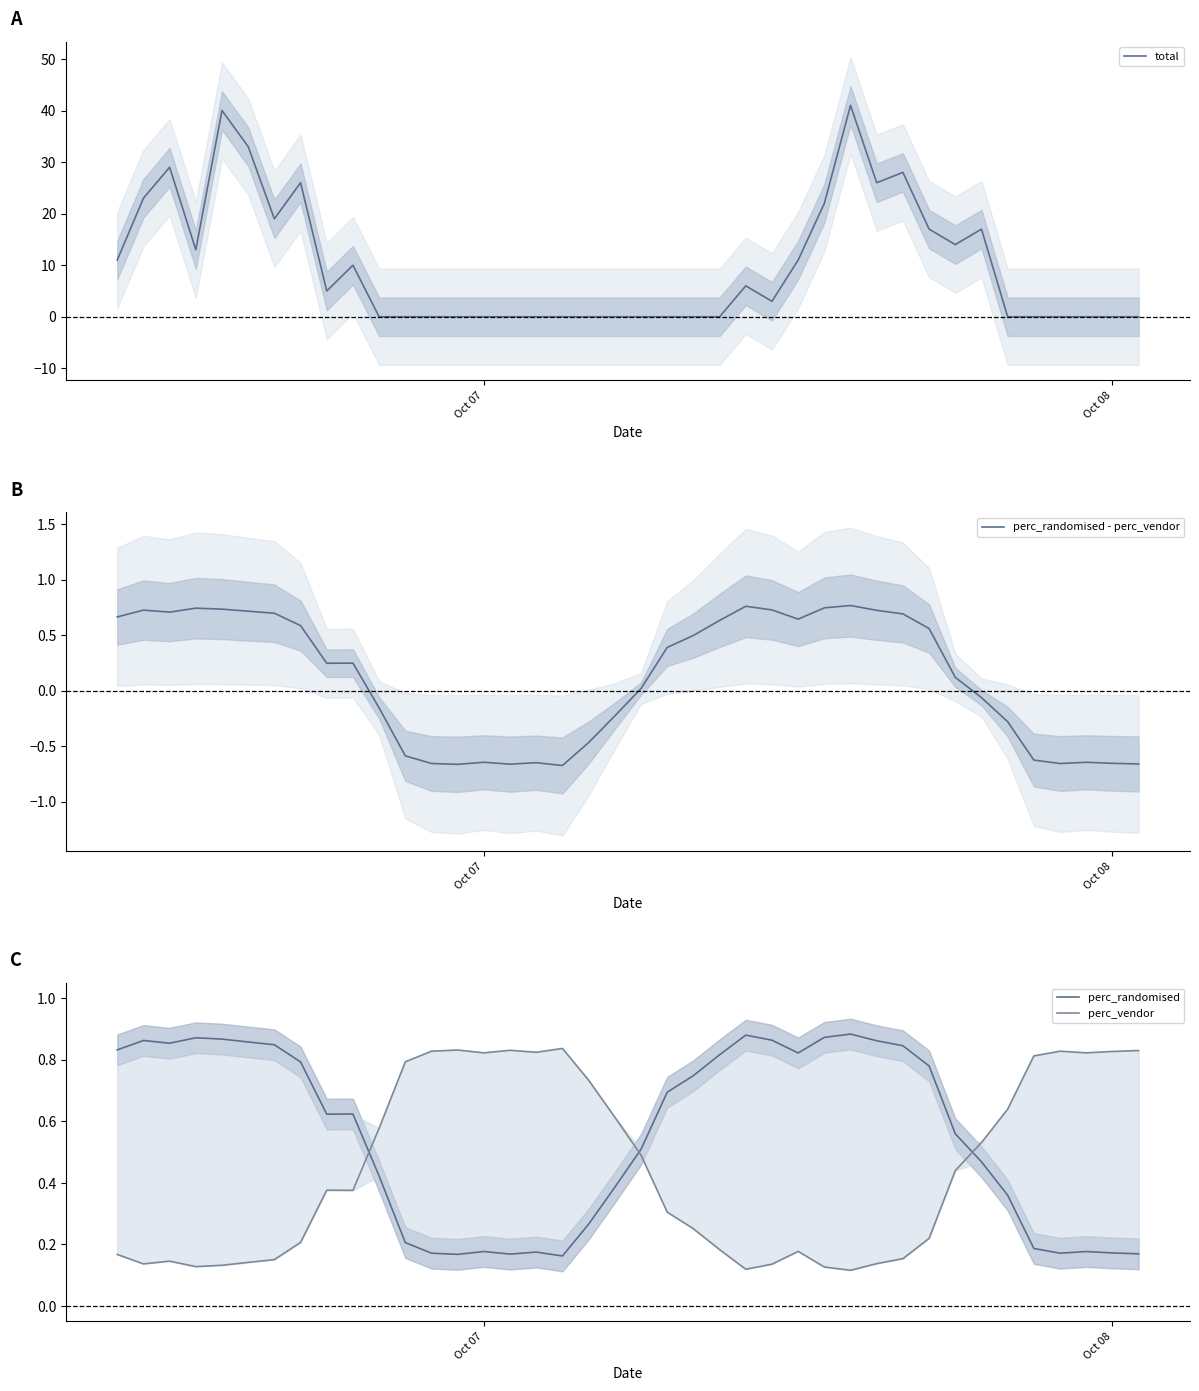

Is it true that total equals 0 at Oct 08?

True